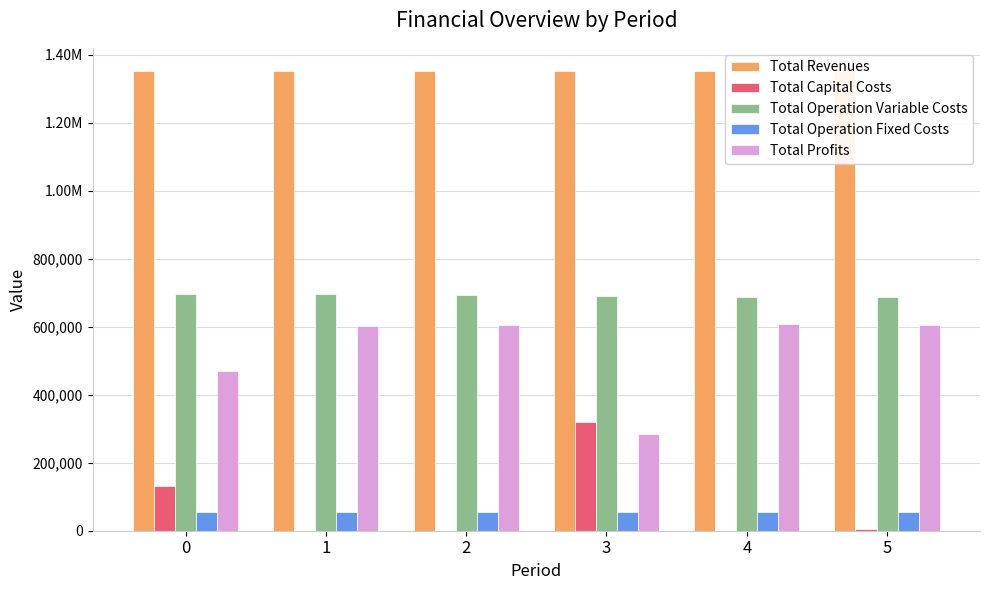

Which category has the highest value in the Total Capital Costs series?

3